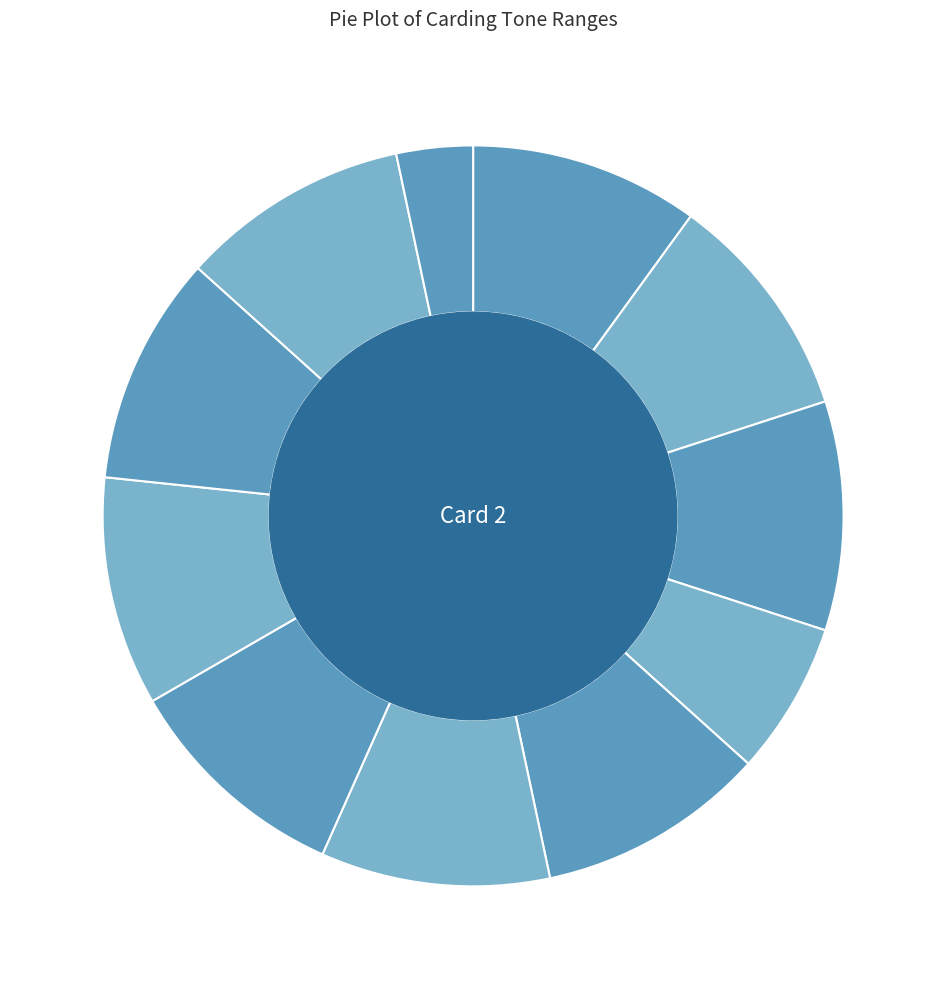

Which slice is the smallest?

1451-1500